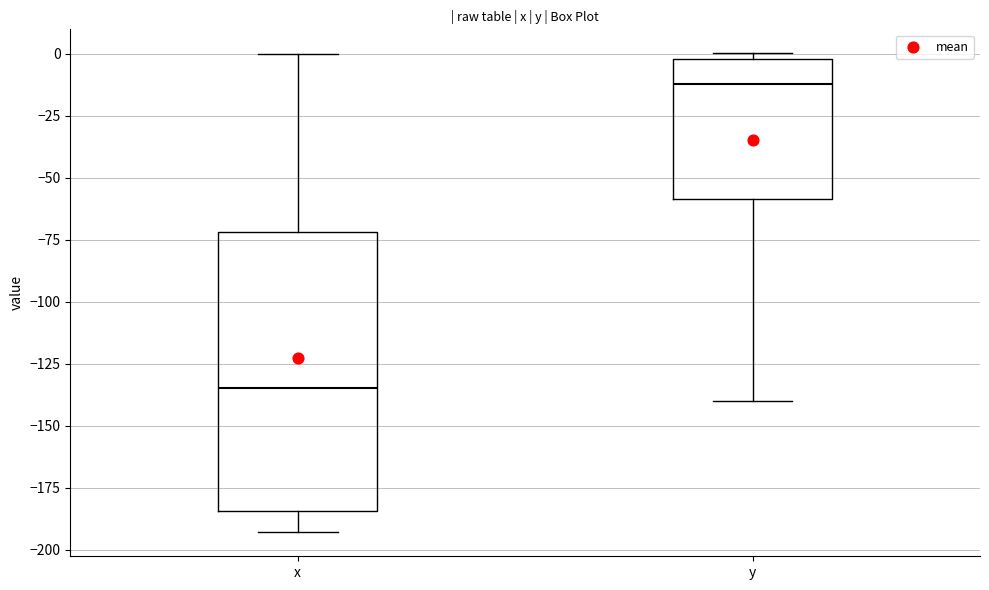

Where does the lower whisker of the box for x end on the y-axis? The values are not printed on the chart, so give them approximately, as read against the axis.

-195